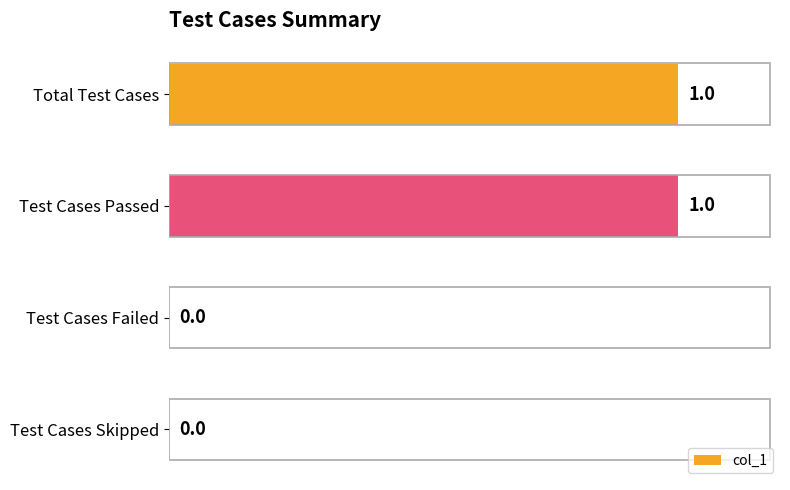

Reading bottom to top, list all the values displayed in this chart.

Test Cases Skipped=0	Test Cases Failed=0	Test Cases Passed=1	Total Test Cases=1